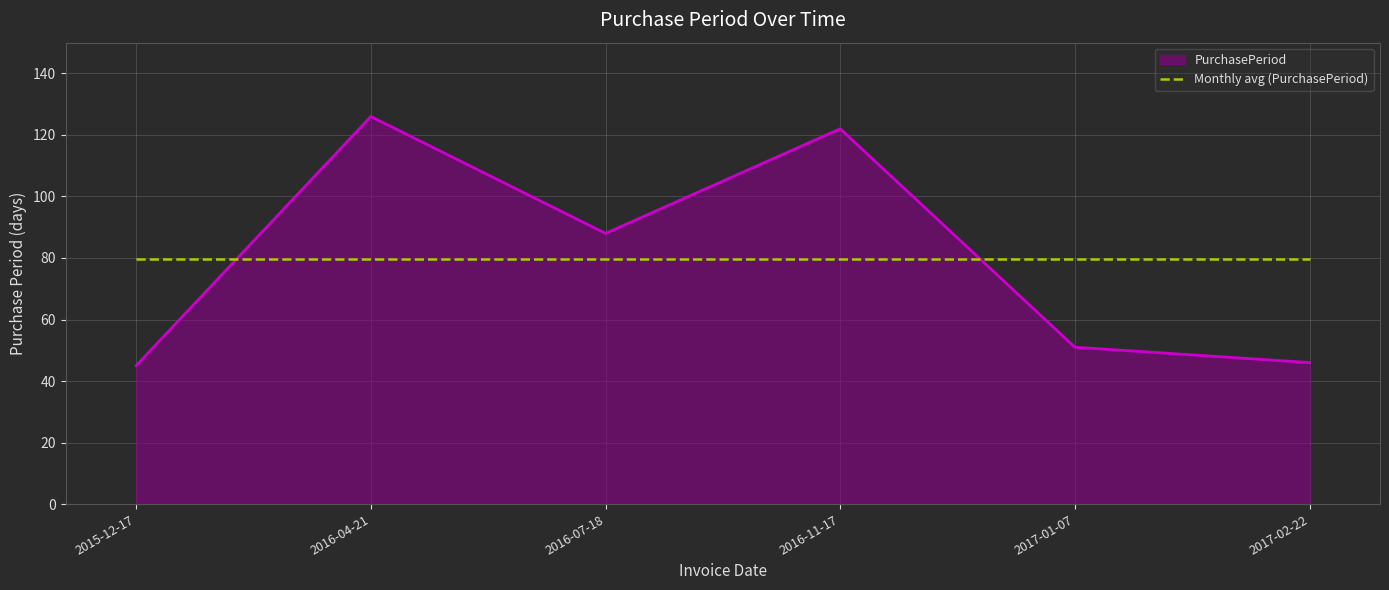

The value of Monthly avg (PurchasePeriod) at 2017-01-07 is 79.7. True or false?

True